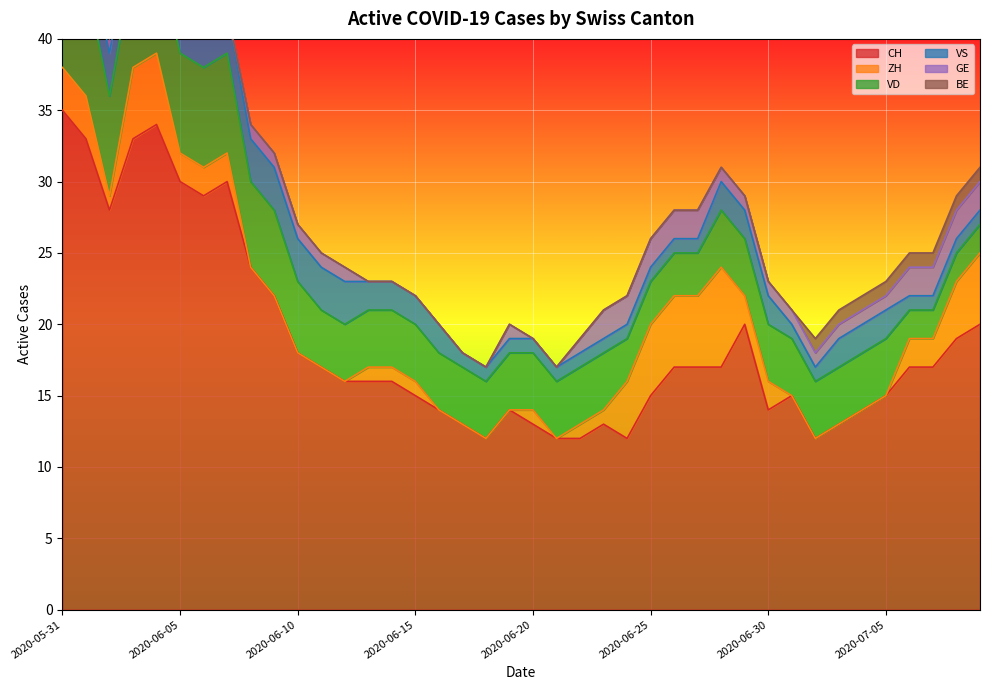

How many positive values does the GE series have?

28